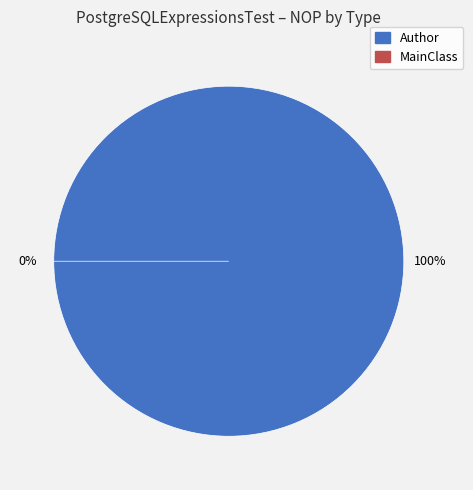

What percentage do Author and MainClass together represent?

100.0%